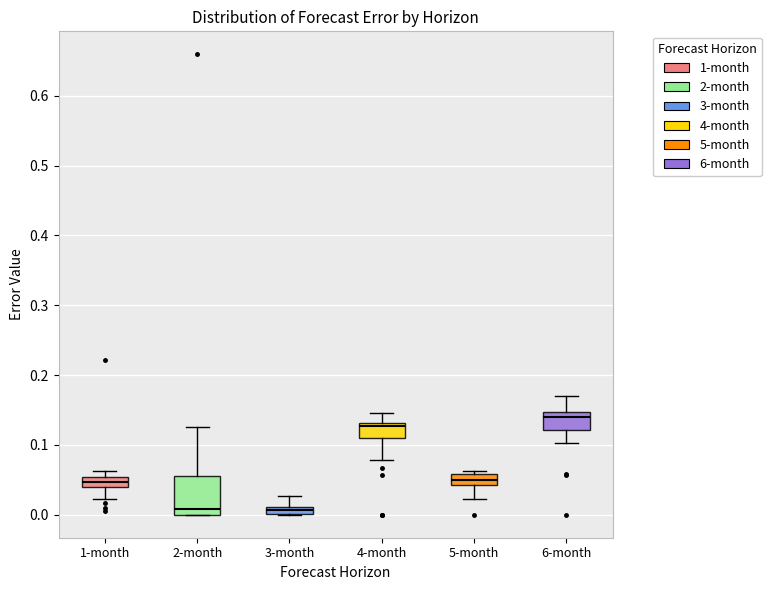

Comparing the boxes themselves (not the whiskers), which one is the tallest?

2-month